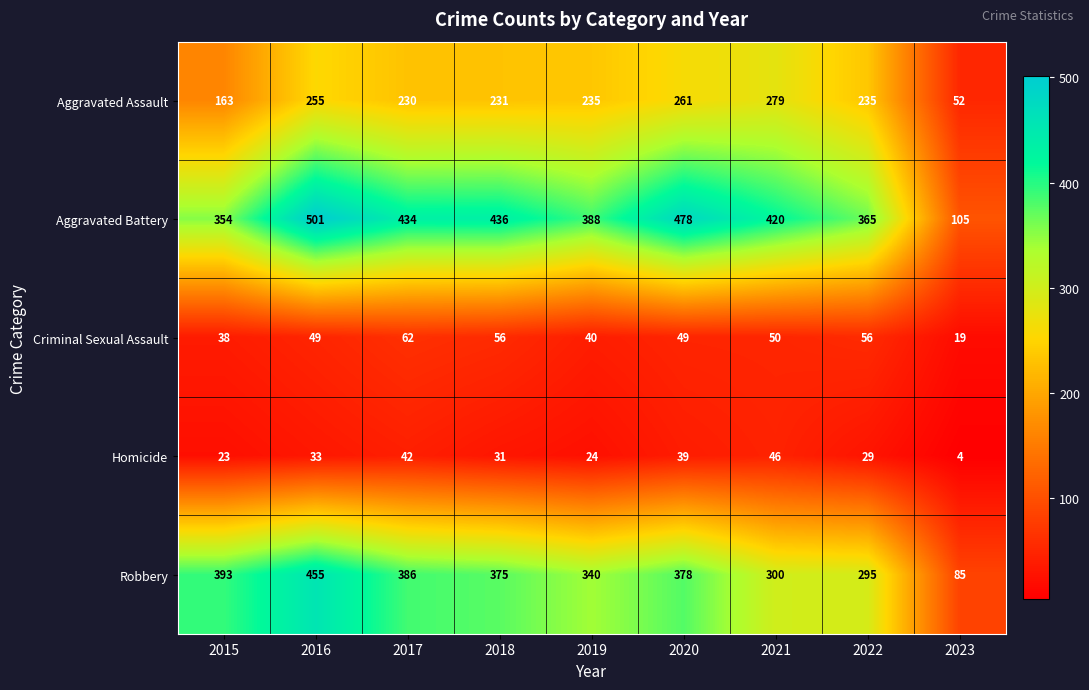

The value of Robbery at 2022 is 484. True or false?

False